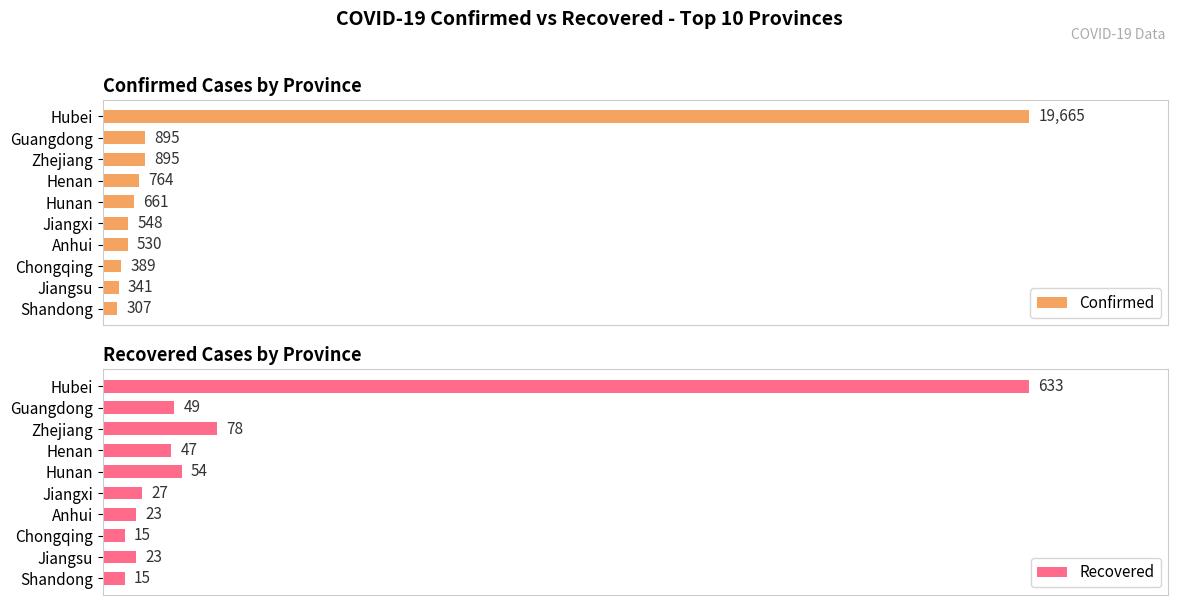

Where is Recovered nearest to the value 324?

Zhejiang